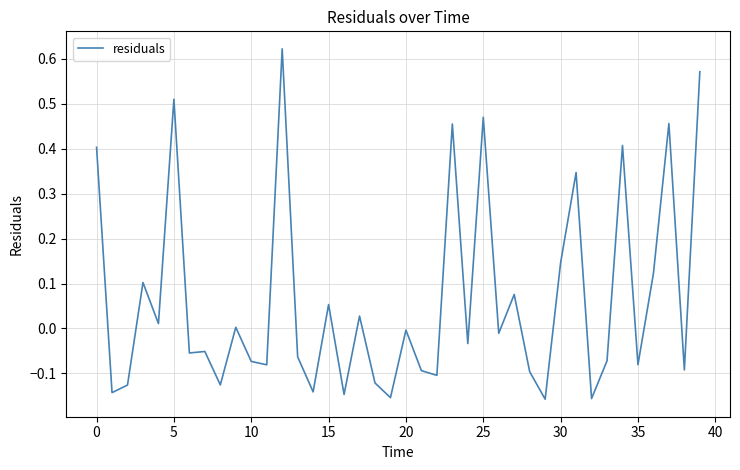

What is the difference between the maximum and minimum values?

0.8